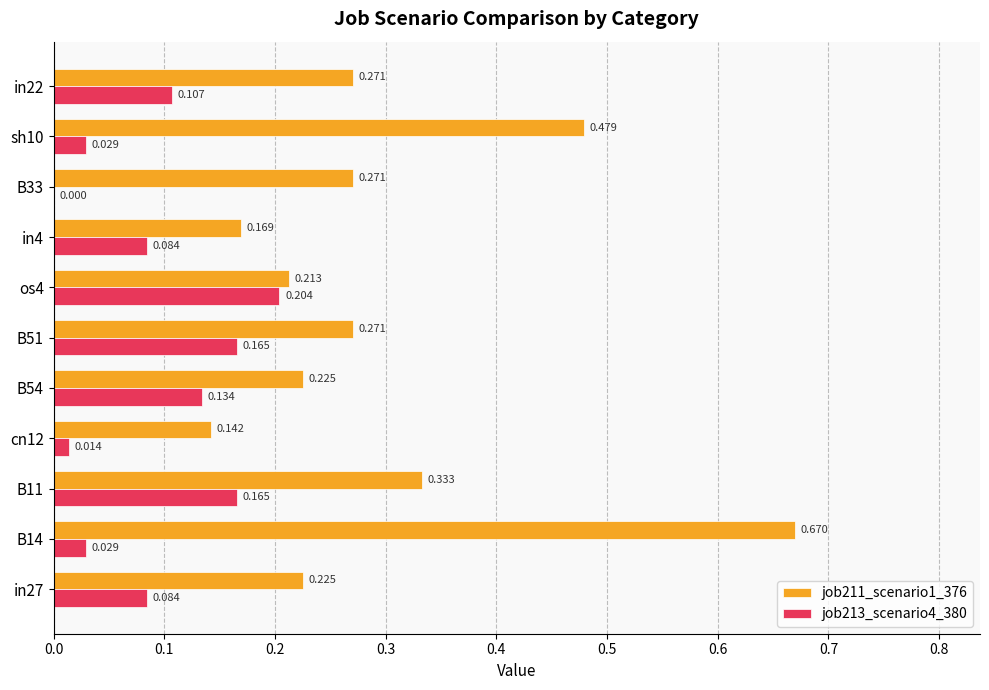

Is the value of job213_scenario4_380 at B11 greater than the value of job211_scenario1_376 at in27?

No